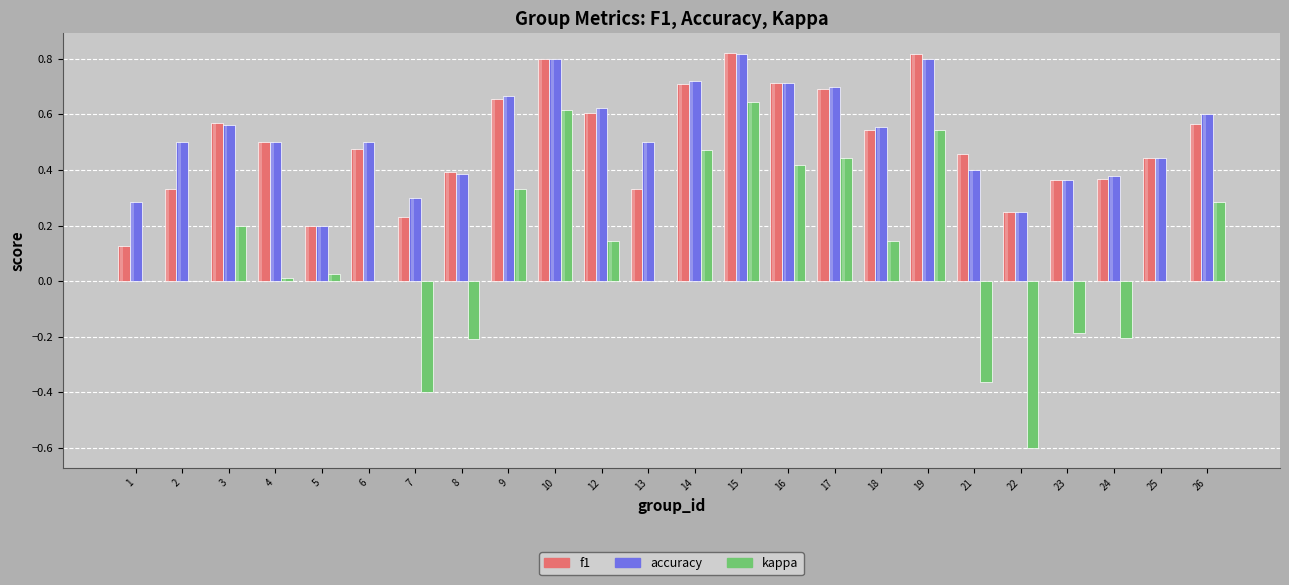

Where is accuracy nearest to the value 0?

5